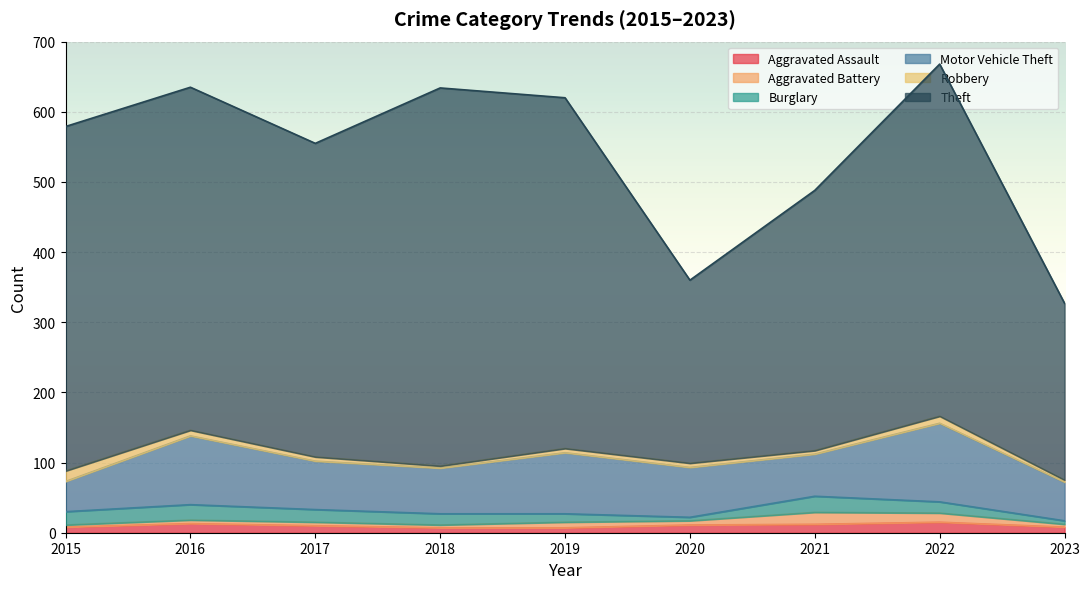

Which series has the largest range (max minus min)?

Theft